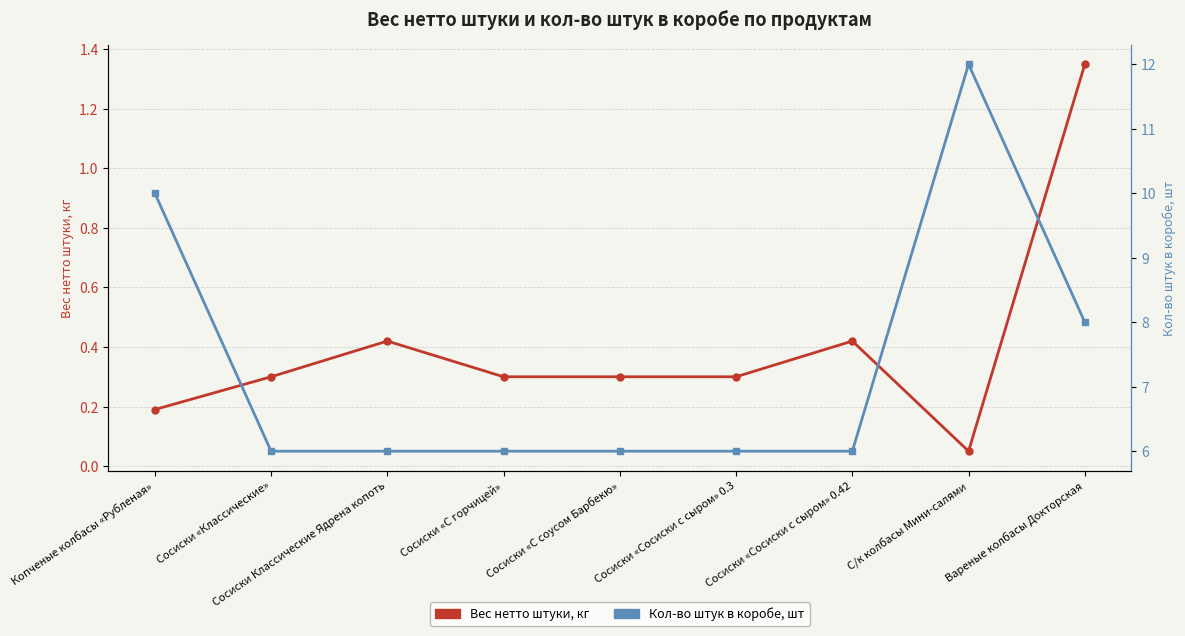

What is the label of the 6th point from the right?

Сосиски «С горчицей»